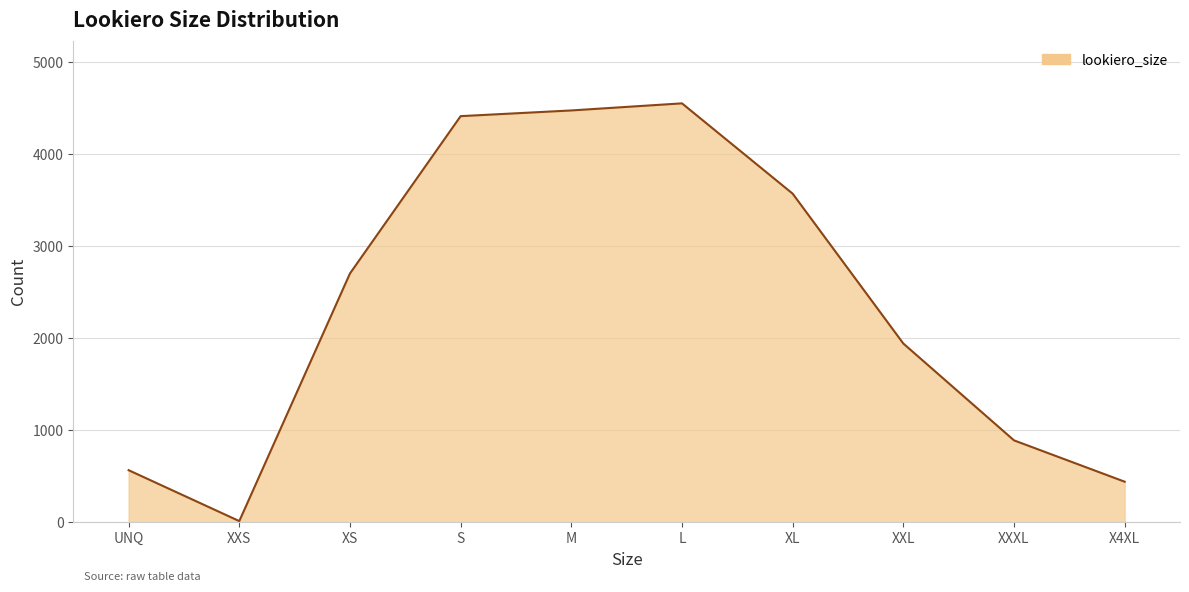

List the labels in order of value, smallest first.

XXS, X4XL, UNQ, XXXL, XXL, XS, XL, S, M, L